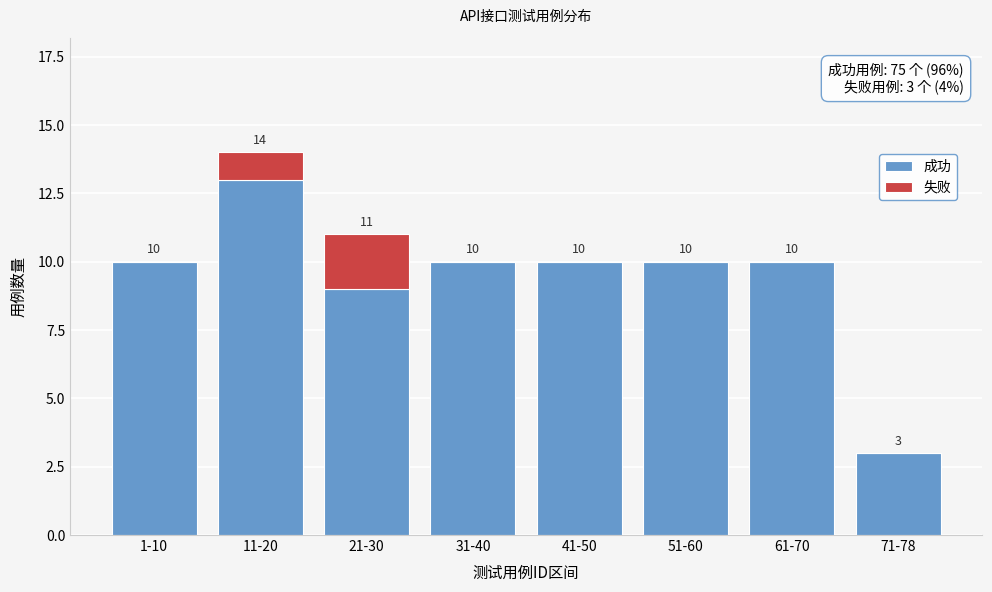

Reading right to left, list the values for the 成功 series.

71-78=3	61-70=10	51-60=10	41-50=10	31-40=10	21-30=9	11-20=13	1-10=10